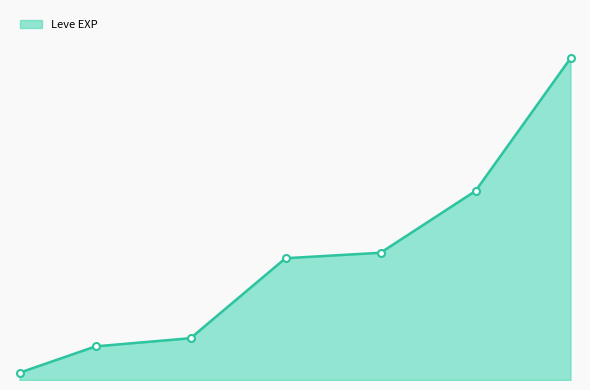

Does the chart have visible grid lines?

No